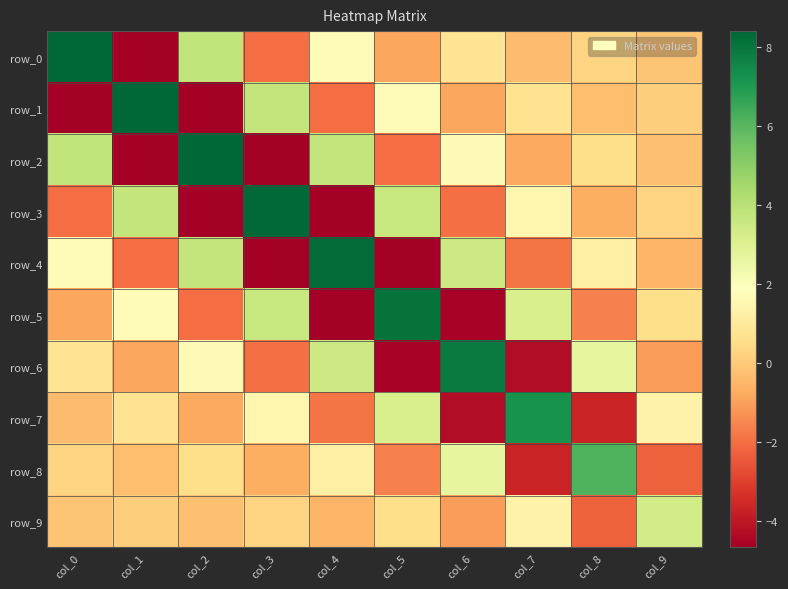

What is the total value across all series at col_4?

4.7